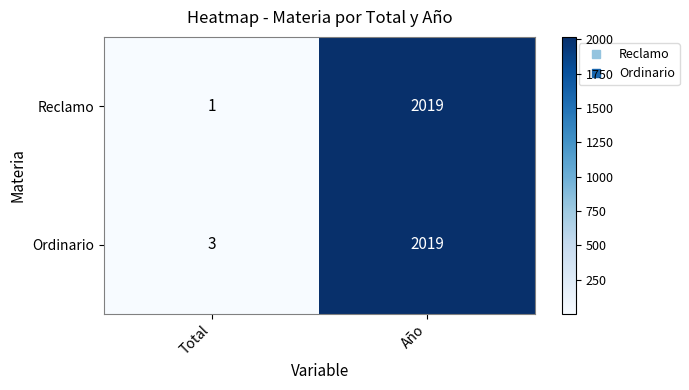

What is the sum of all Ordinario values?

2022